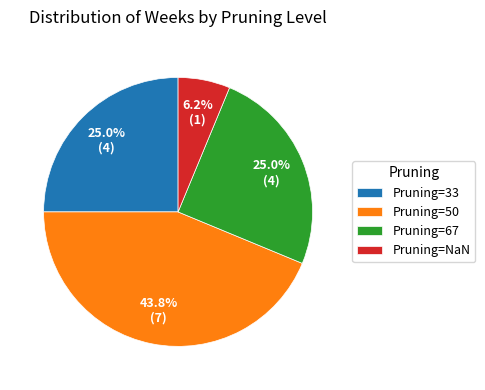

Does Pruning=NaN represent more than half of the total?

No